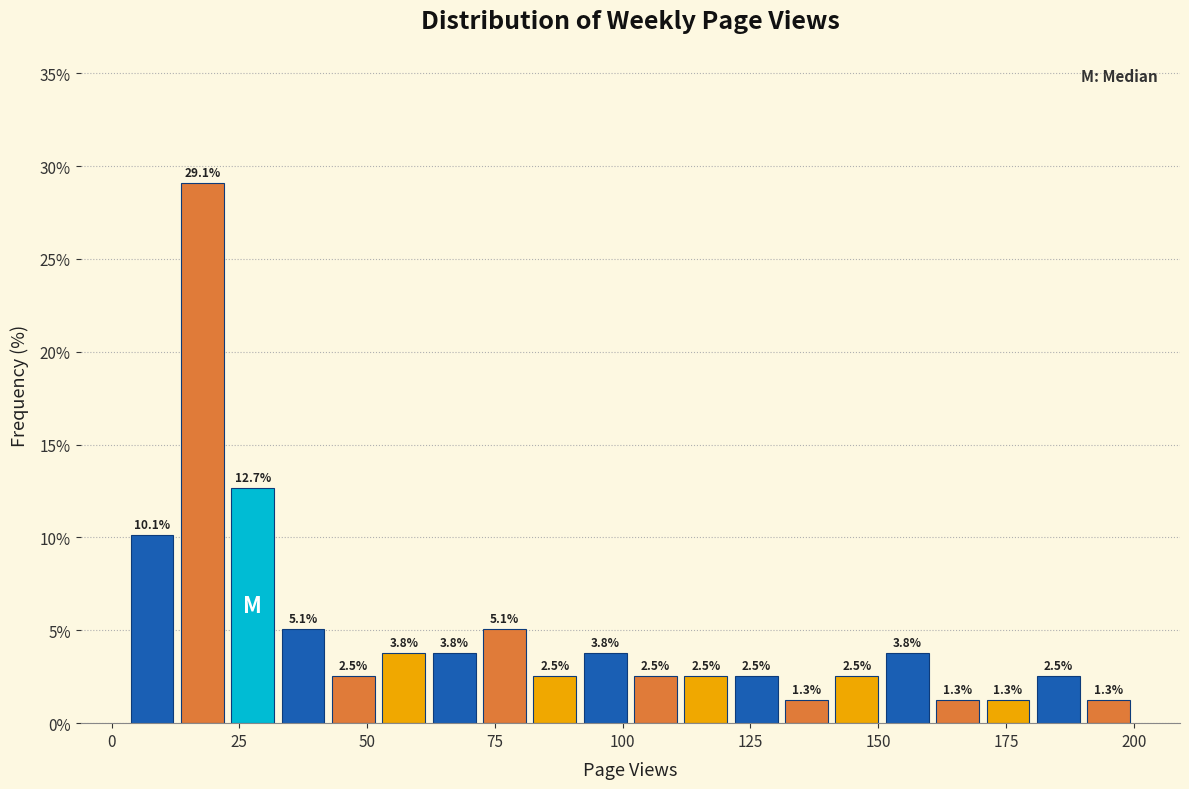

Around what value on the x-axis is the tallest bar? Give the approximate position of its centre, as read against the axis.

20